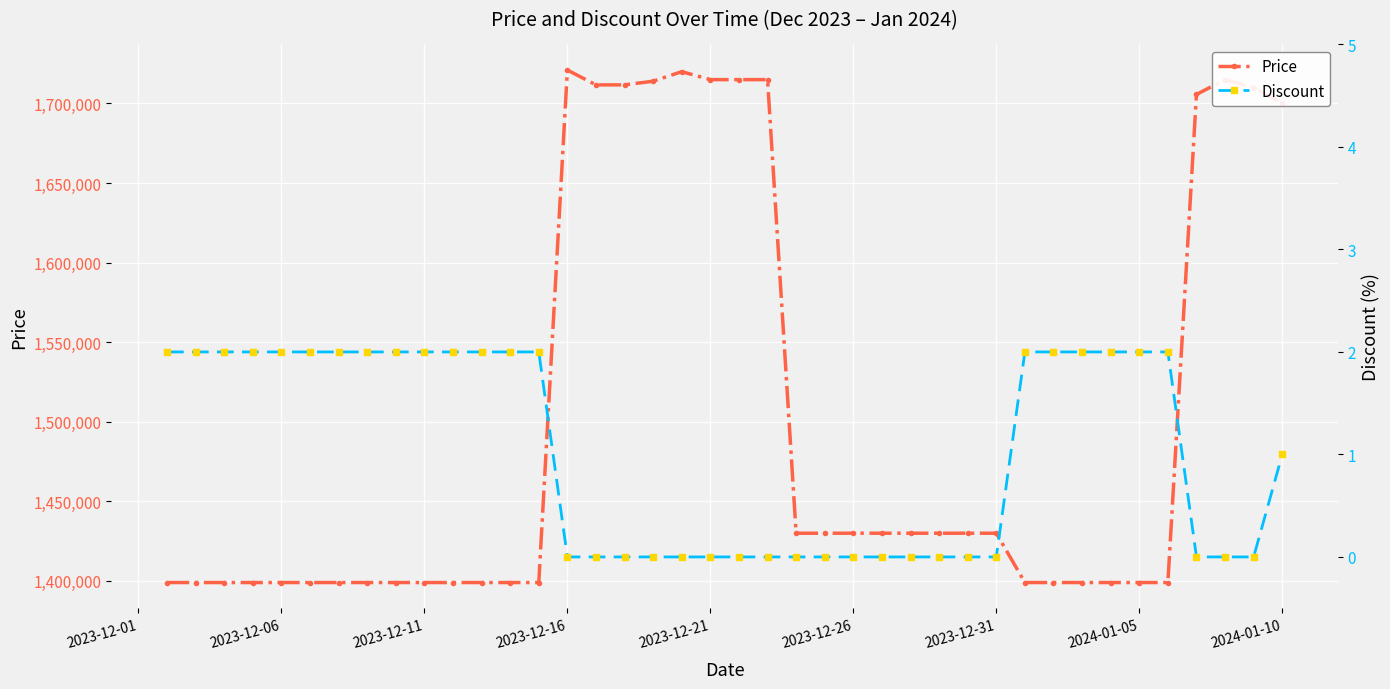

Is this an area chart (filled region under the line)?

No